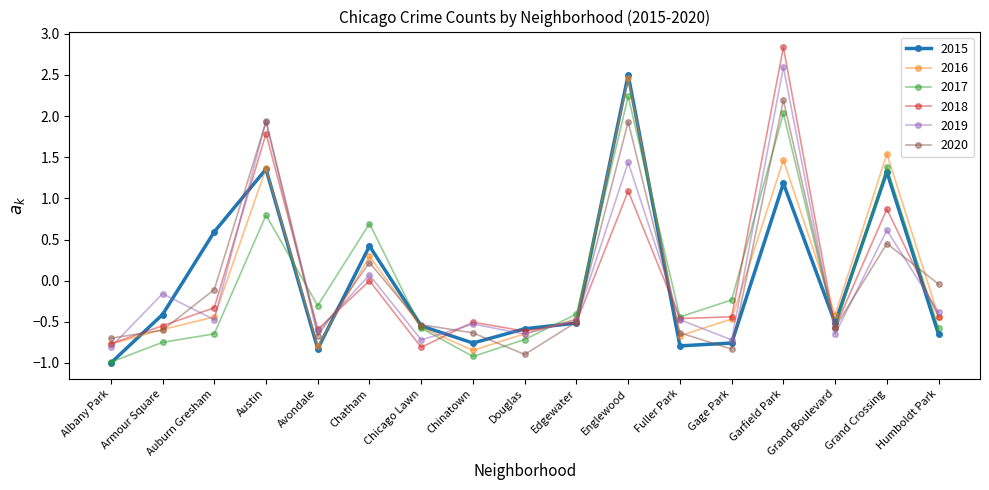

The 2017 series shows 0.7 at Chatham. True or false?

True